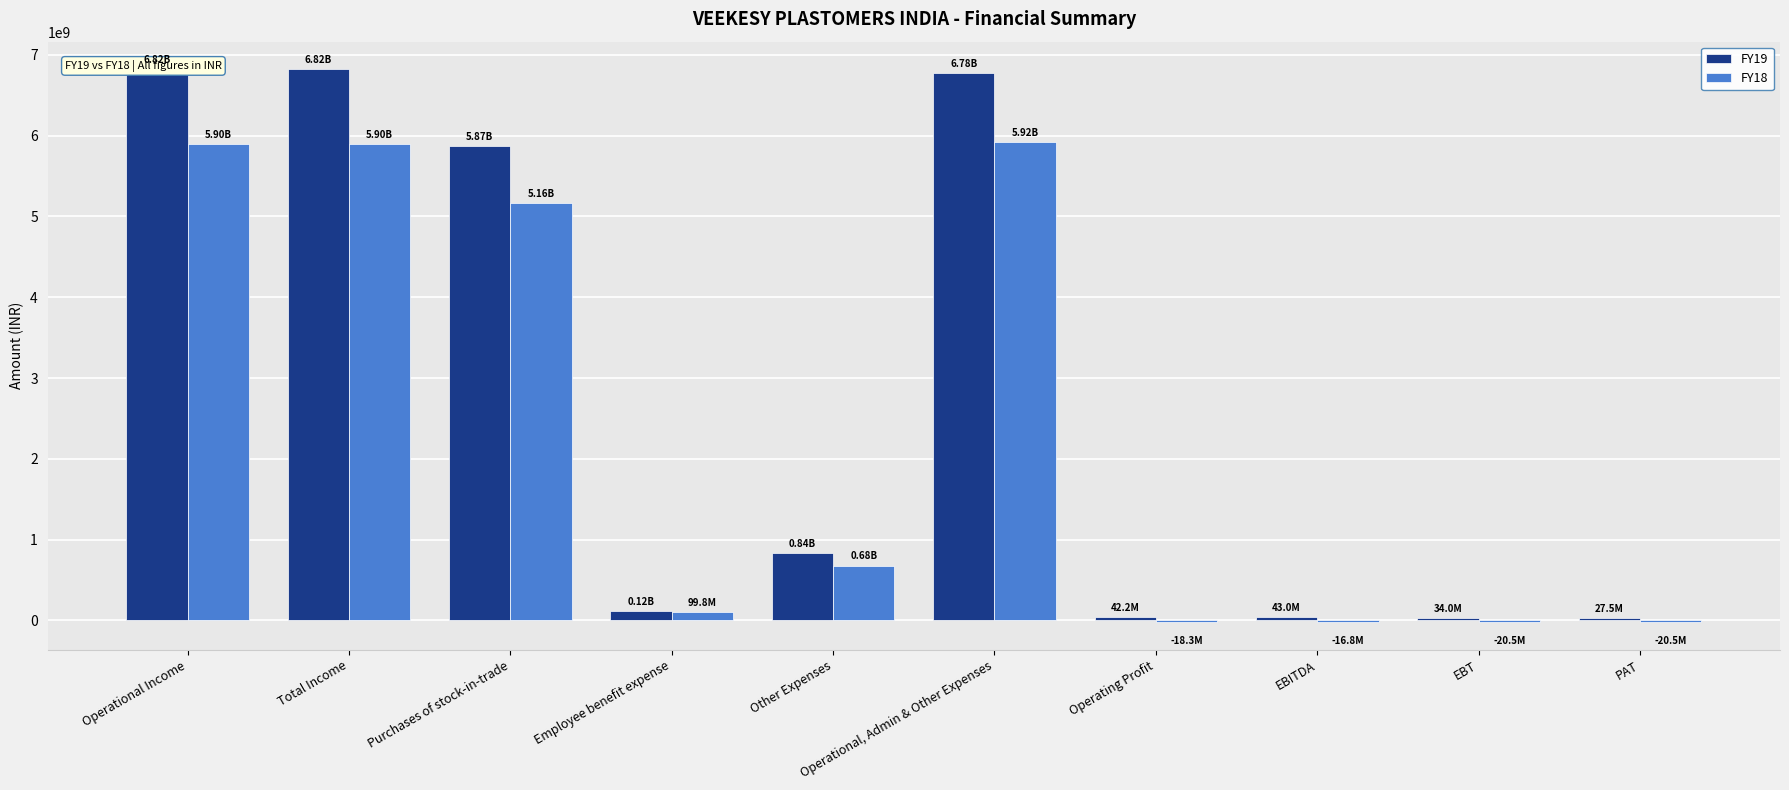

Read the FY19 value at EBITDA, to the nearest 50.

43000250